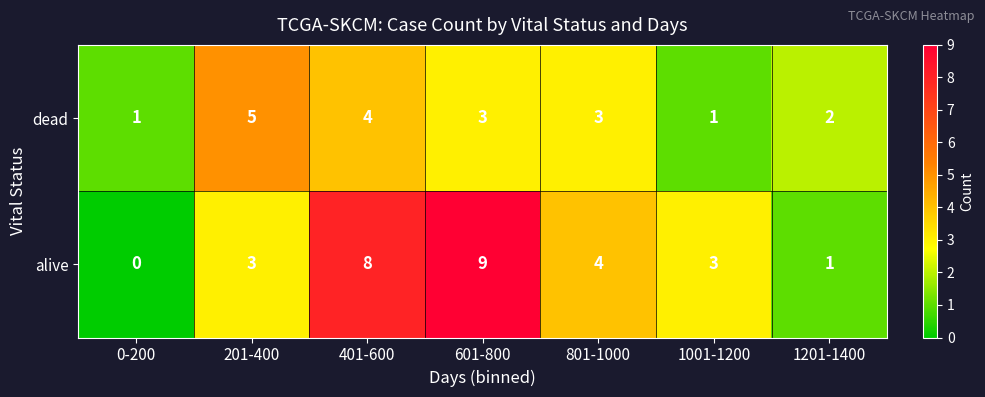

The value of dead at 1201-1400 is 1. True or false?

False